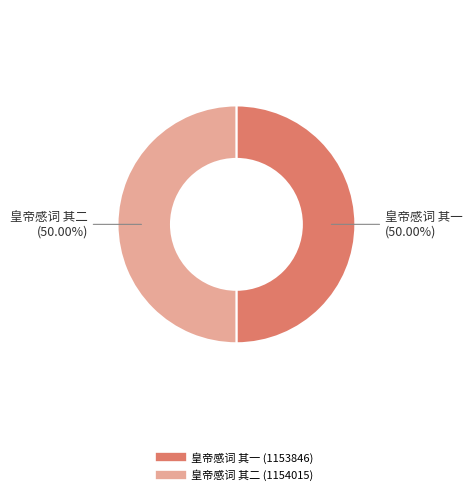

What percentage is the 皇帝感词 其二 slice, to the nearest percent?

50%